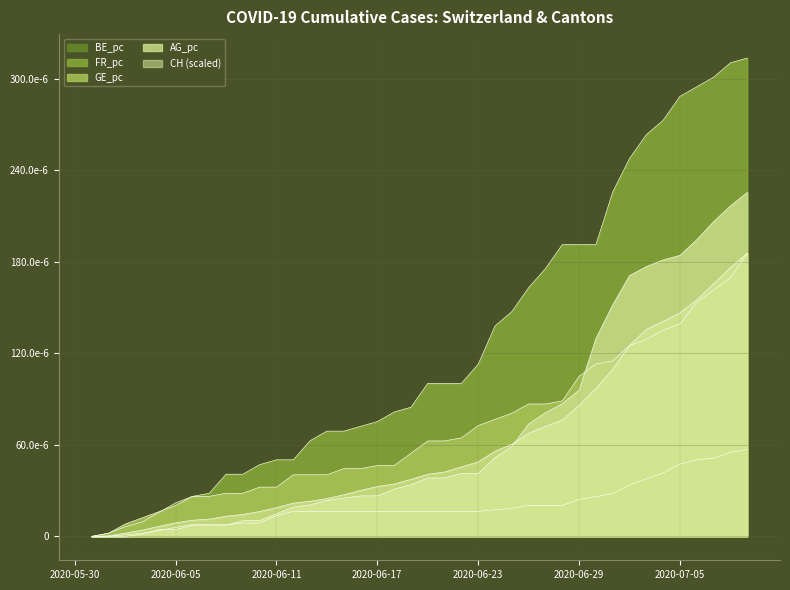

Which series has the largest total across all categories?

FR_pc